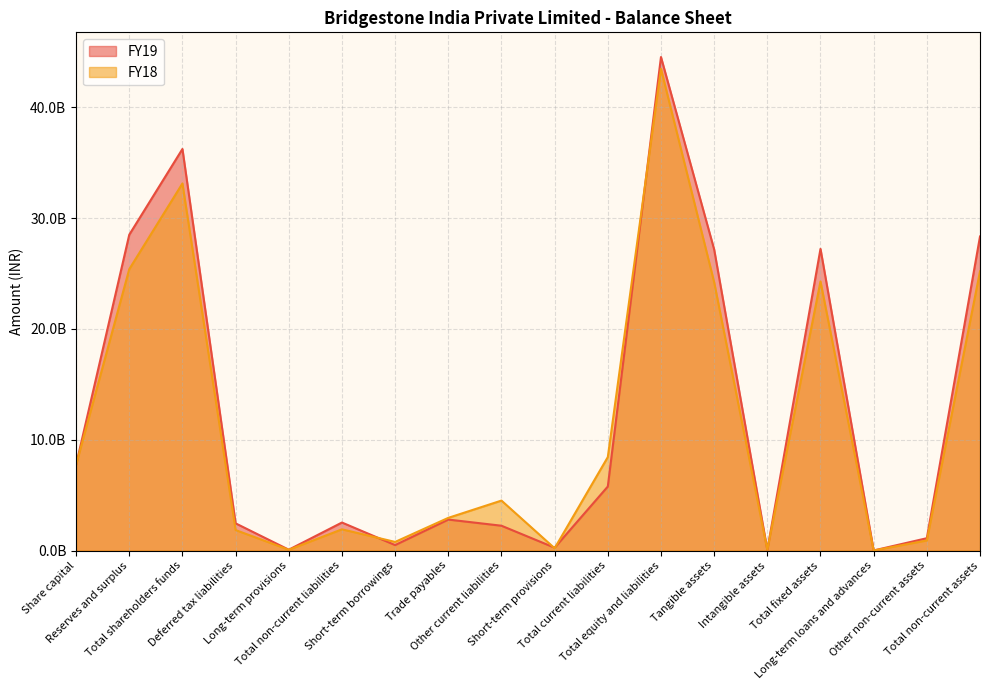

Is it true that FY19 equals 5907228516 at Tangible assets?

False